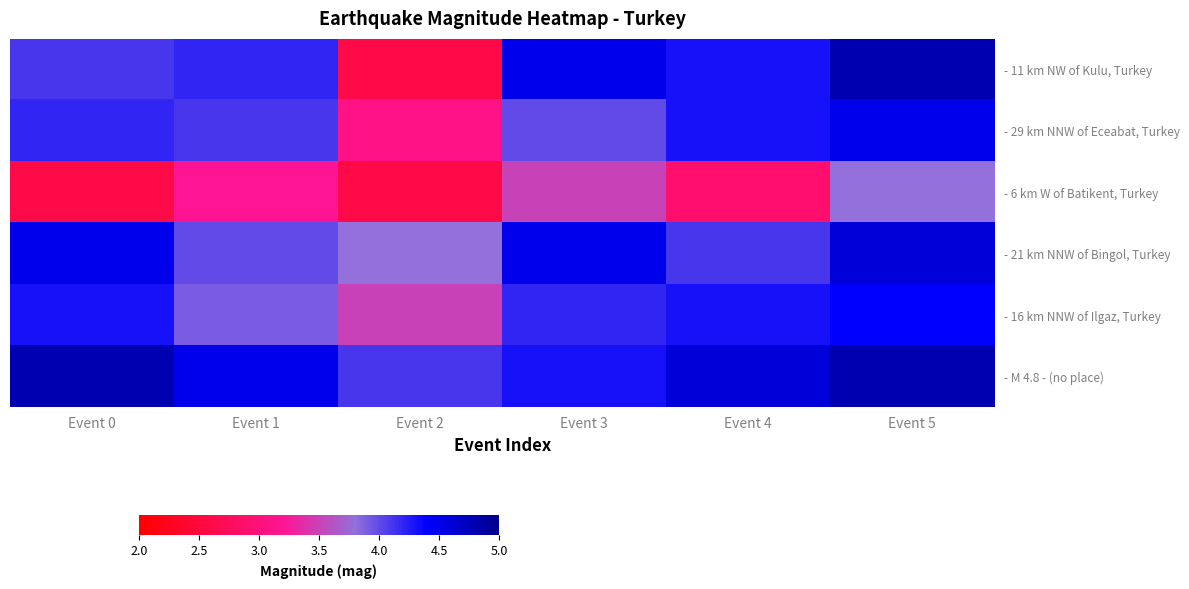

Rank the series by their maximum value, from lowest to highest.

- 6 km W of Batikent, Turkey, - 16 km NNW of Ilgaz, Turkey, - 29 km NNW of Eceabat, Turkey, - 21 km NNW of Bingol, Turkey, - 11 km NW of Kulu, Turkey, - M 4.8 - (no place)